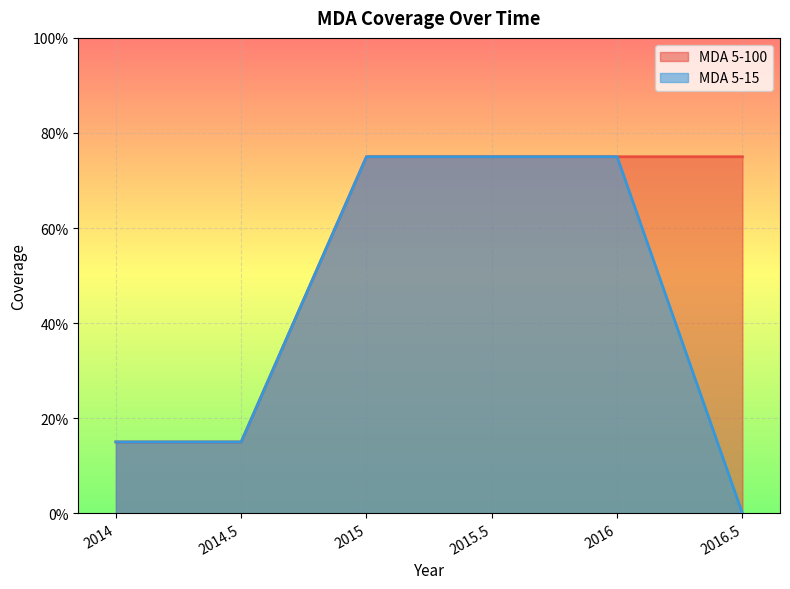

What is the sum of the MDA 5-100 values at 2014 and 2016?

0.9